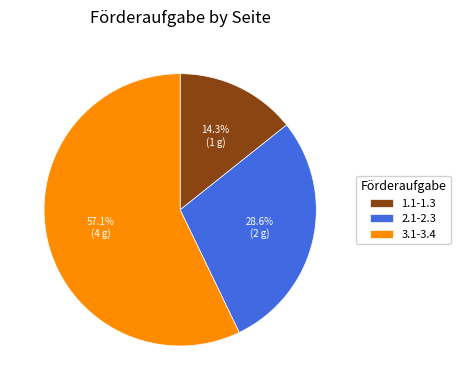

To the nearest percent, what percentage of the pie is 2.1-2.3?

29%